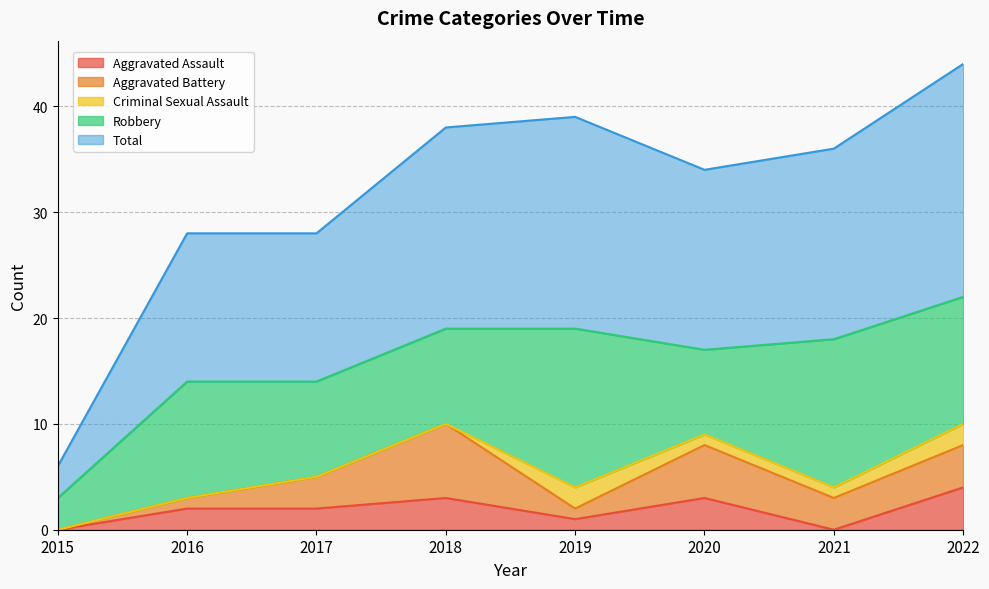

What is the total value across all series at 2017?

28